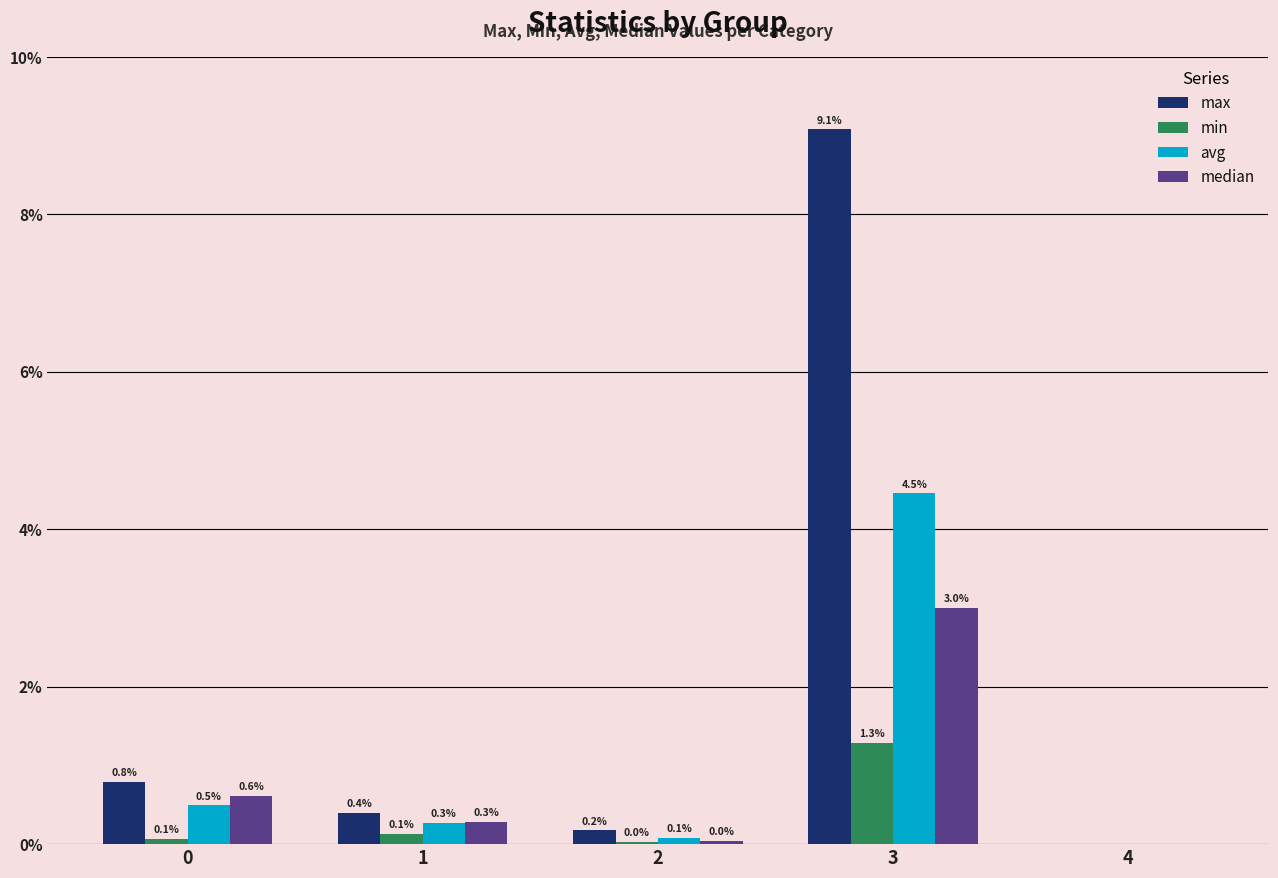

At 2, list the series in order from largest to smallest.

max, avg, median, min